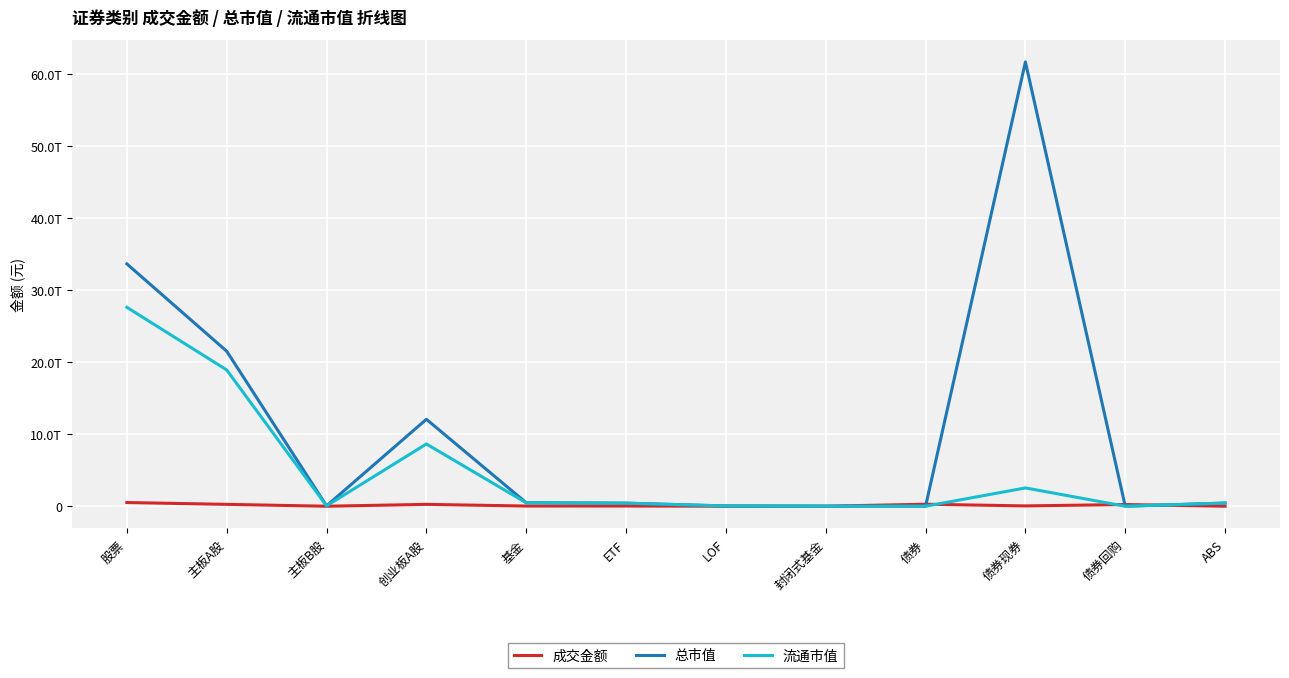

Does the chart have visible grid lines?

Yes